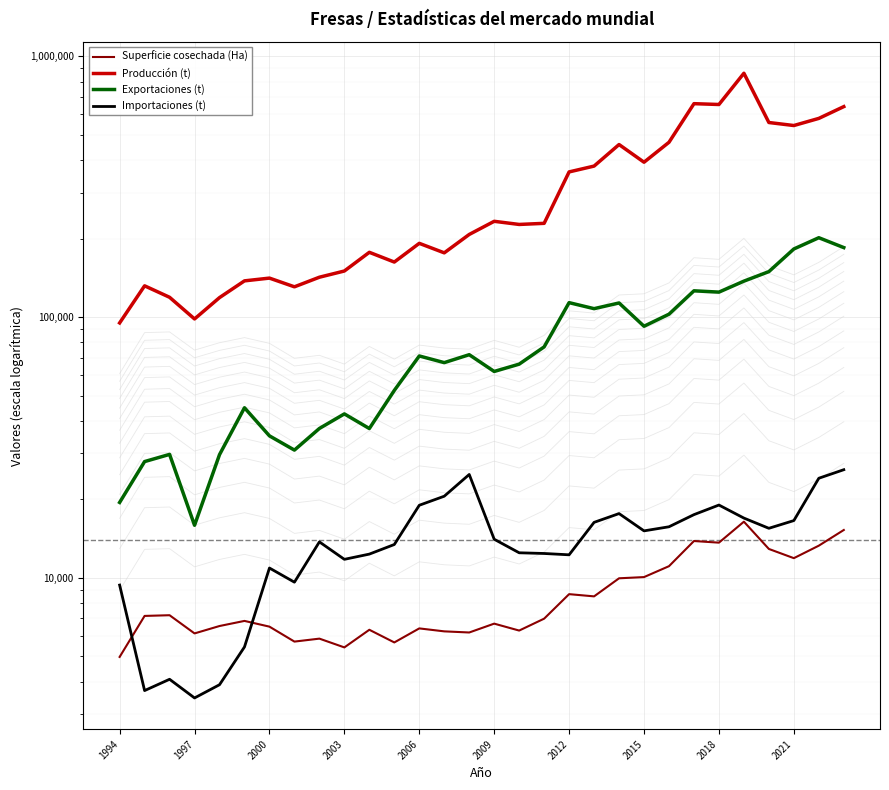

Between 2015 and 2009, which is larger?

2015